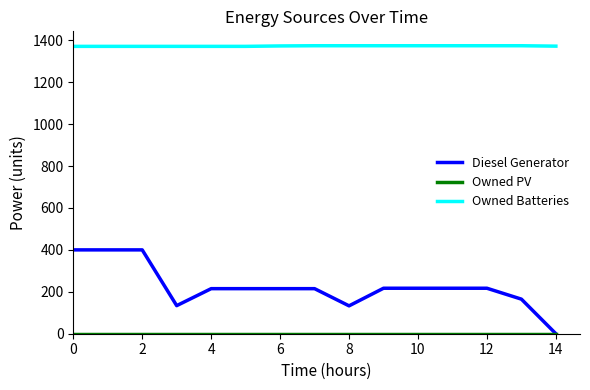

What is the greatest value displayed?

1374